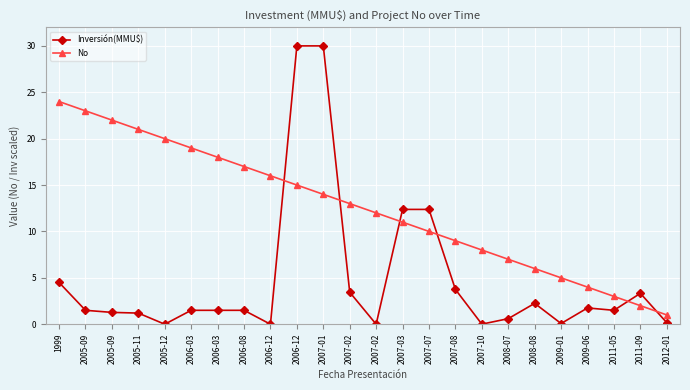

At how many categories does at least one series exceed 3?

22